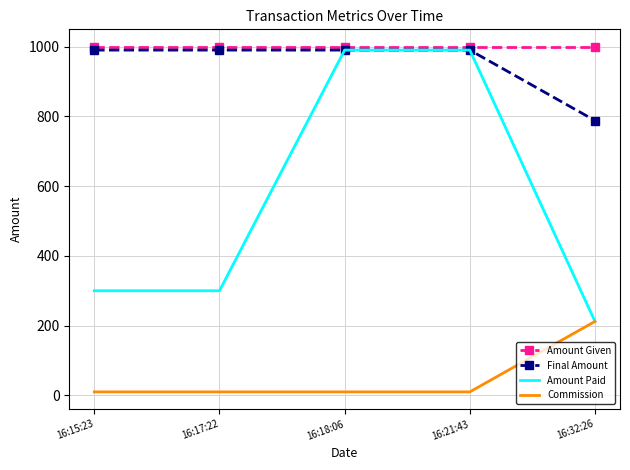

Reading left to right, transcribe all the data shown in this chart.

Amount Given: 1000	1000	1000	1000	1000
Final Amount: 990	990	990	990	788
Amount Paid: 300	300	990	990	212
Commission: 10	10	10	10	212